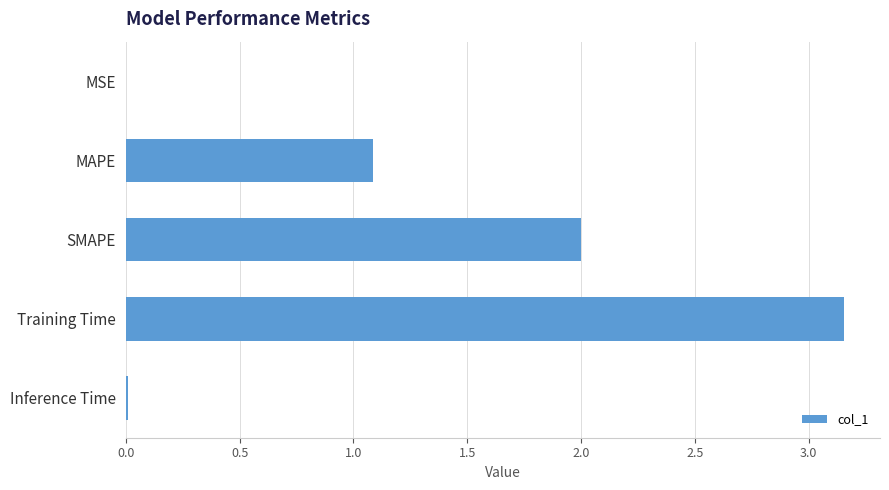

The chart shows a value of 0.0 at Inference Time. True or false?

True